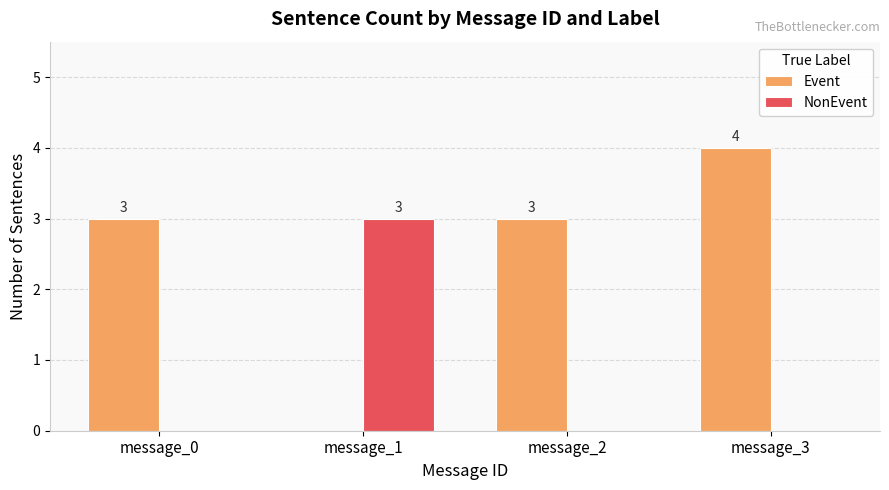

The value of Event at message_1 is 2. True or false?

False